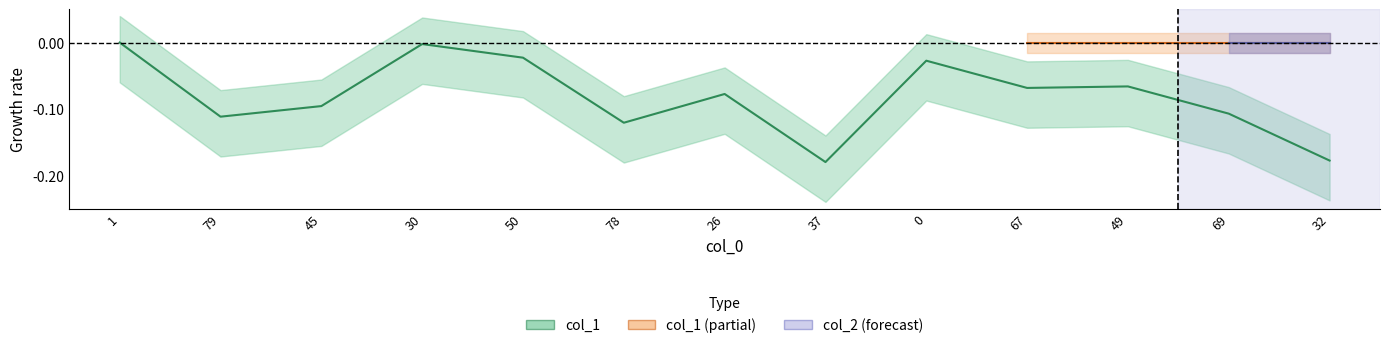

What is the minimum value shown in the chart?

-0.2